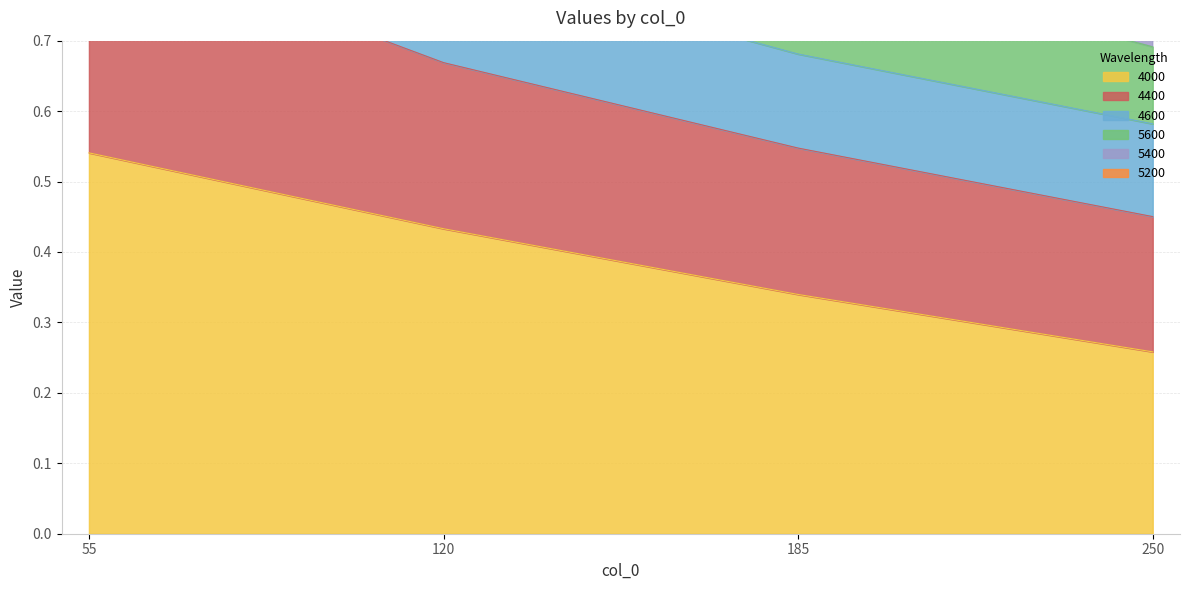

What is the minimum value for 4000?

0.3